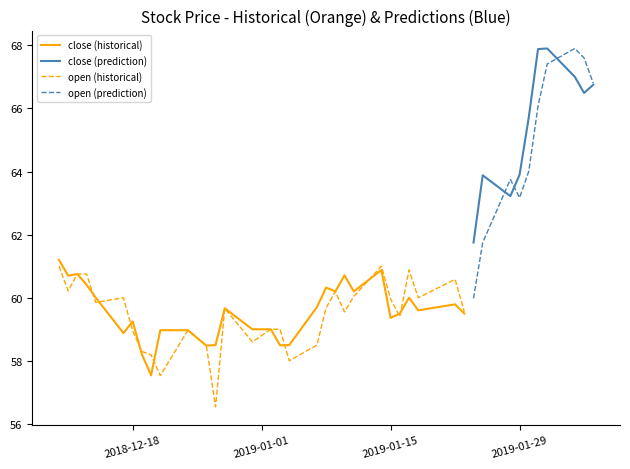

At 2019-01-10, list the series in order from largest to smallest.

close, open